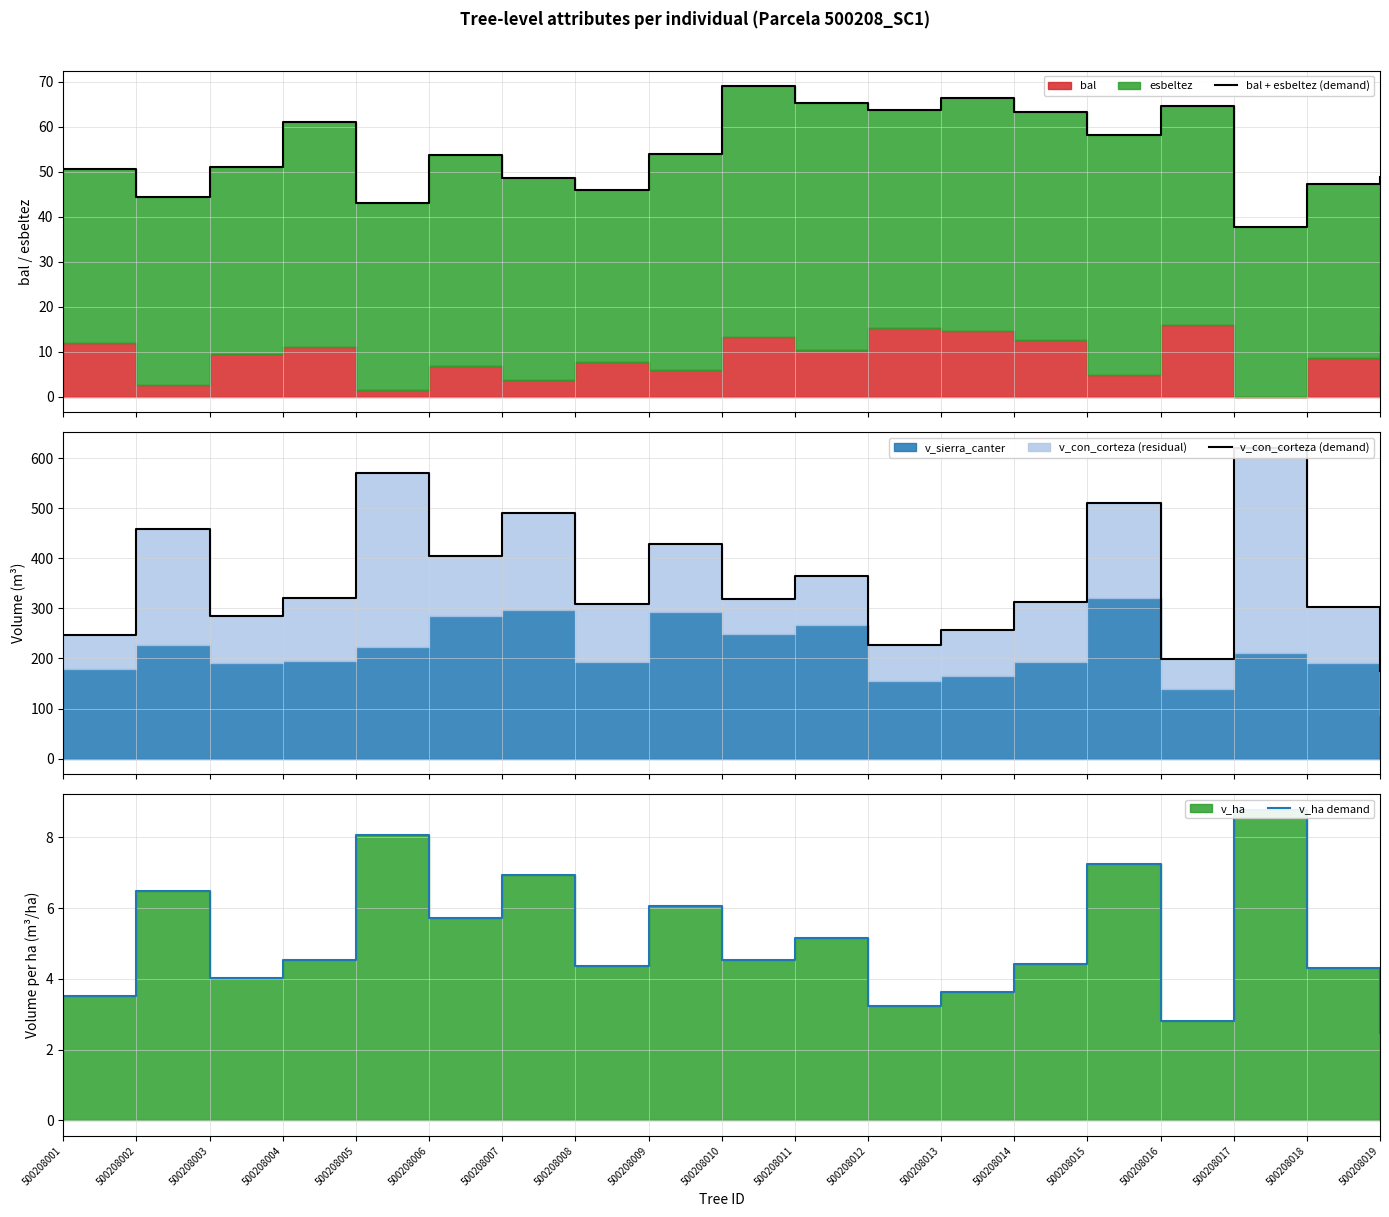

At which category is the sum across all series the highest?

500208017